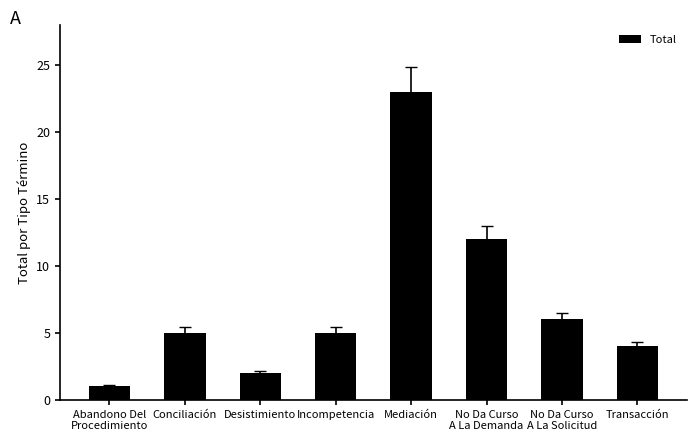

Count the number of data series in this chart.

1